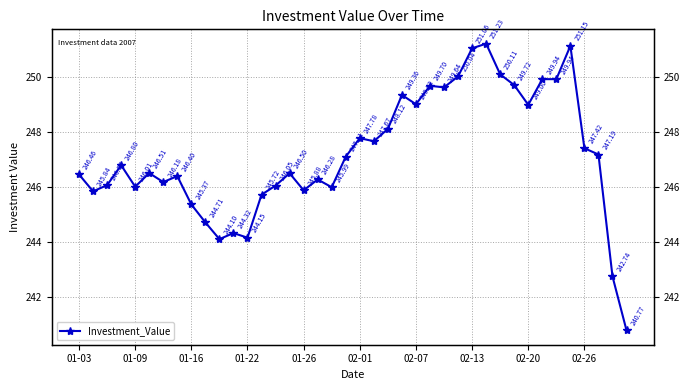

Which has a higher value, 35 or 17?

35